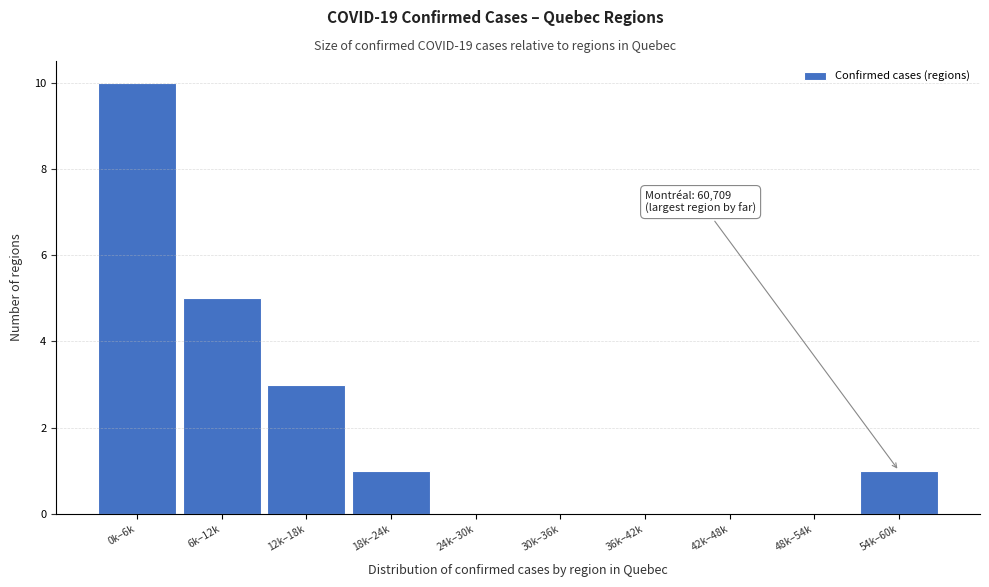

What is the sum of all values?

20